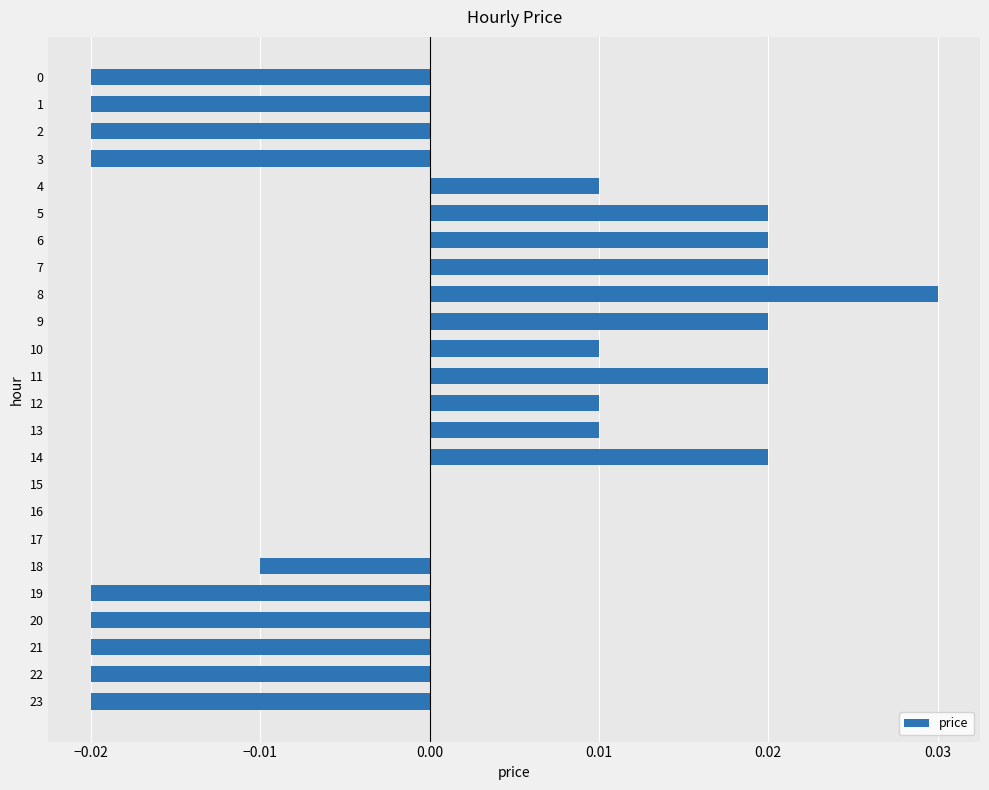

Which label corresponds to the largest value in the chart?

8